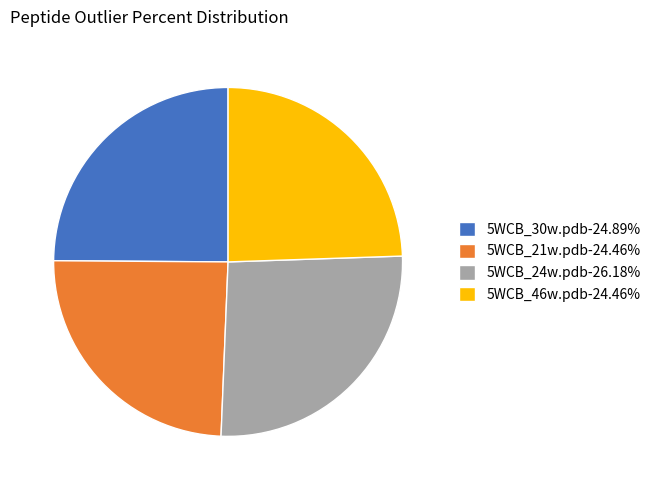

Is it true that 5WCB_24w.pdb is 16% of the pie?

False